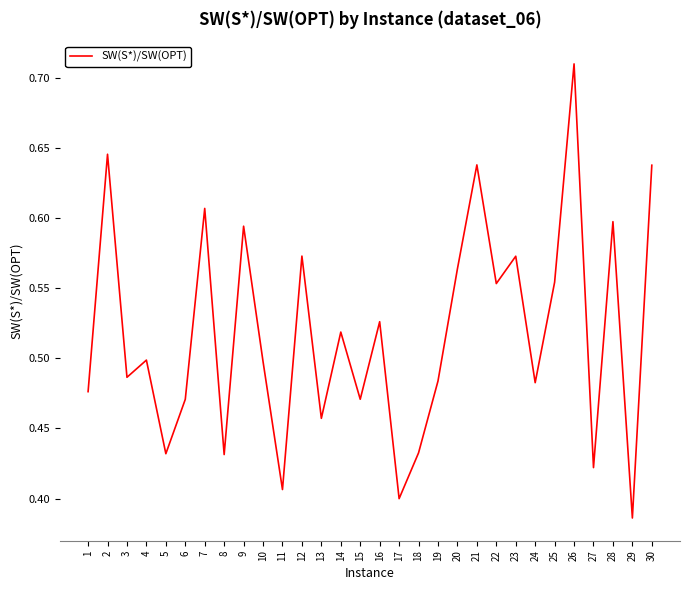

Between 21 and 11, which is larger?

21